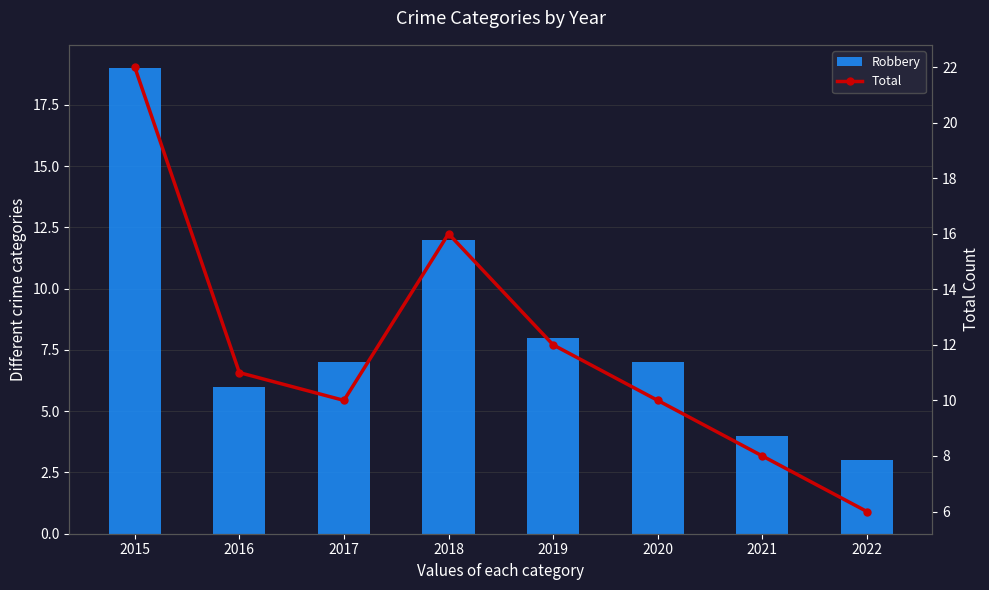

Reading left to right, what are all the values shown in this chart?

Robbery: 19	6	7	12	8	7	4	3
Total: 22	11	10	16	12	10	8	6